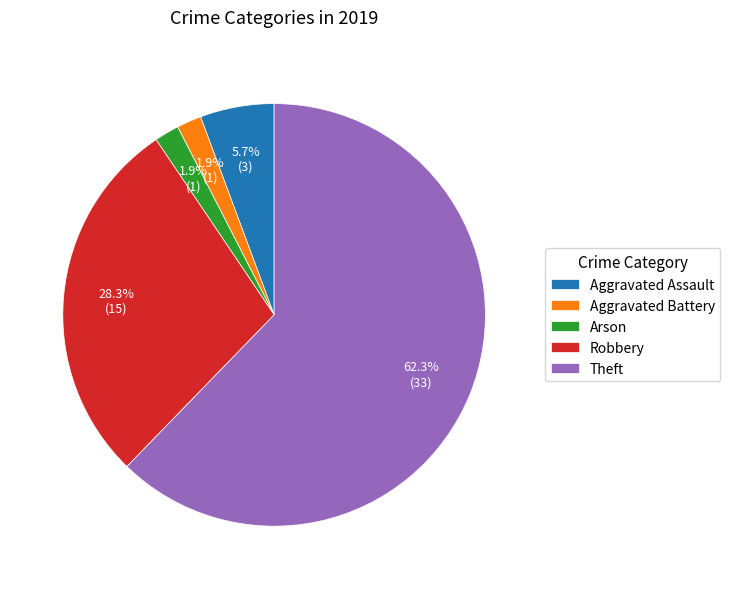

What percentage do Aggravated Battery and Robbery together represent?

30.2%